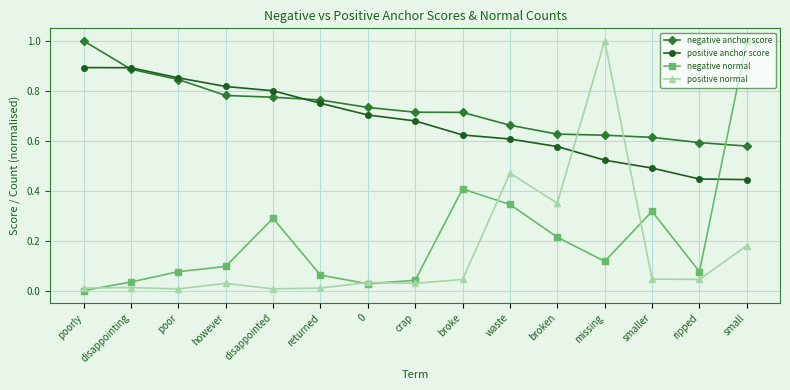

After their last crossing, which series has the higher values: positive anchor score or positive normal?

positive anchor score